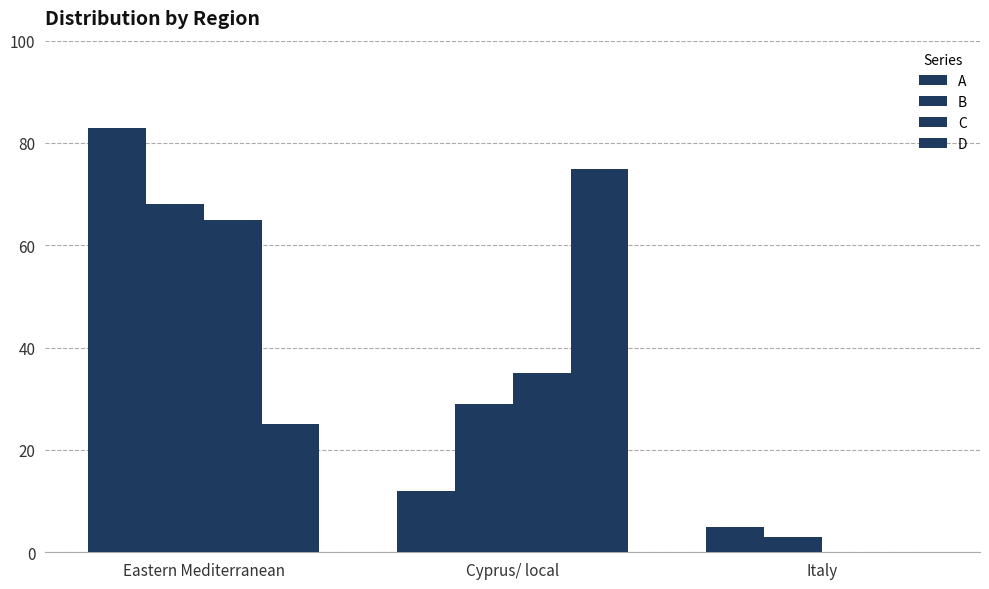

Rank the series by their maximum value, from highest to lowest.

A, D, B, C